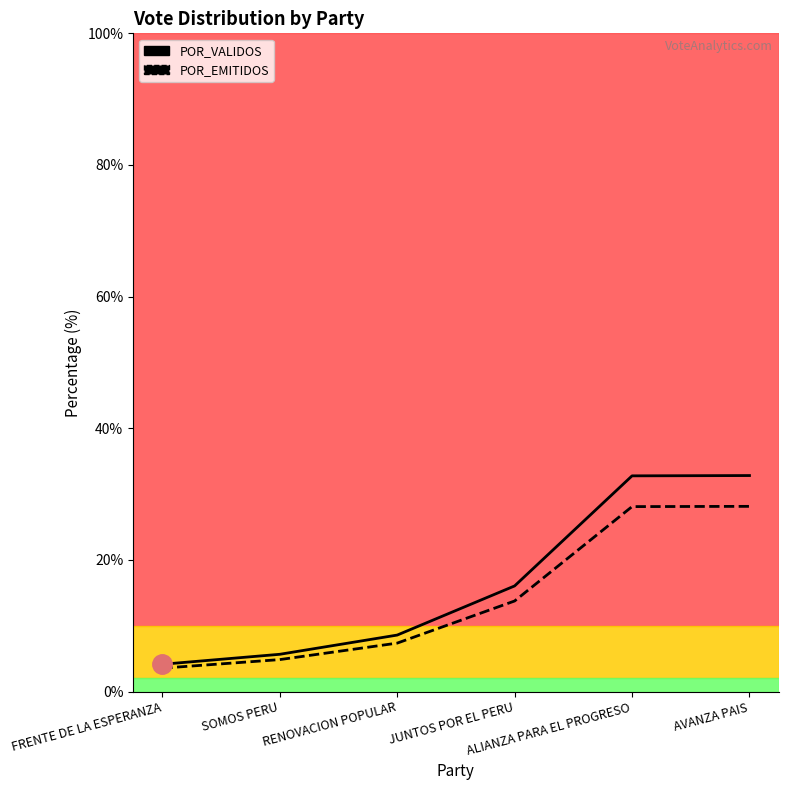

Reading left to right, what are all the values shown in this chart?

POR_VALIDOS: FRENTE DE LA ESPERANZA=4.1	SOMOS PERU=5.7	RENOVACION POPULAR=8.6	JUNTOS POR EL PERU=16.0	ALIANZA PARA EL PROGRESO=32.8	AVANZA PAIS=32.8
POR_EMITIDOS: FRENTE DE LA ESPERANZA=3.6	SOMOS PERU=4.9	RENOVACION POPULAR=7.4	JUNTOS POR EL PERU=13.8	ALIANZA PARA EL PROGRESO=28.1	AVANZA PAIS=28.1